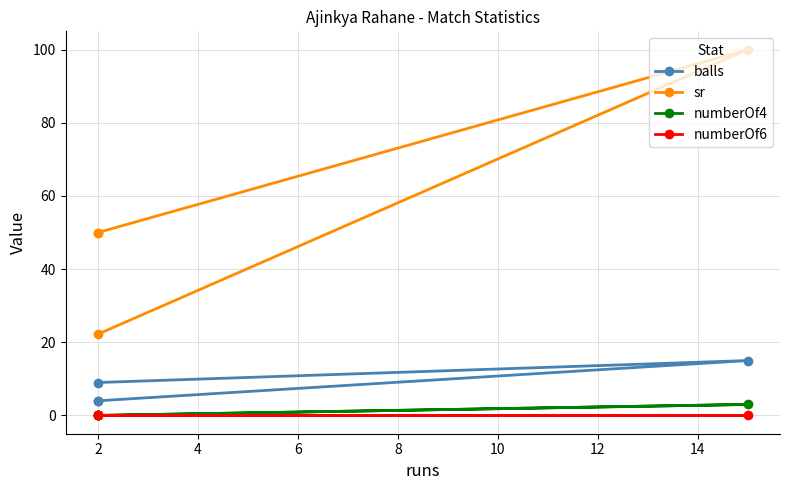

How many data points in balls are less than 9?

2